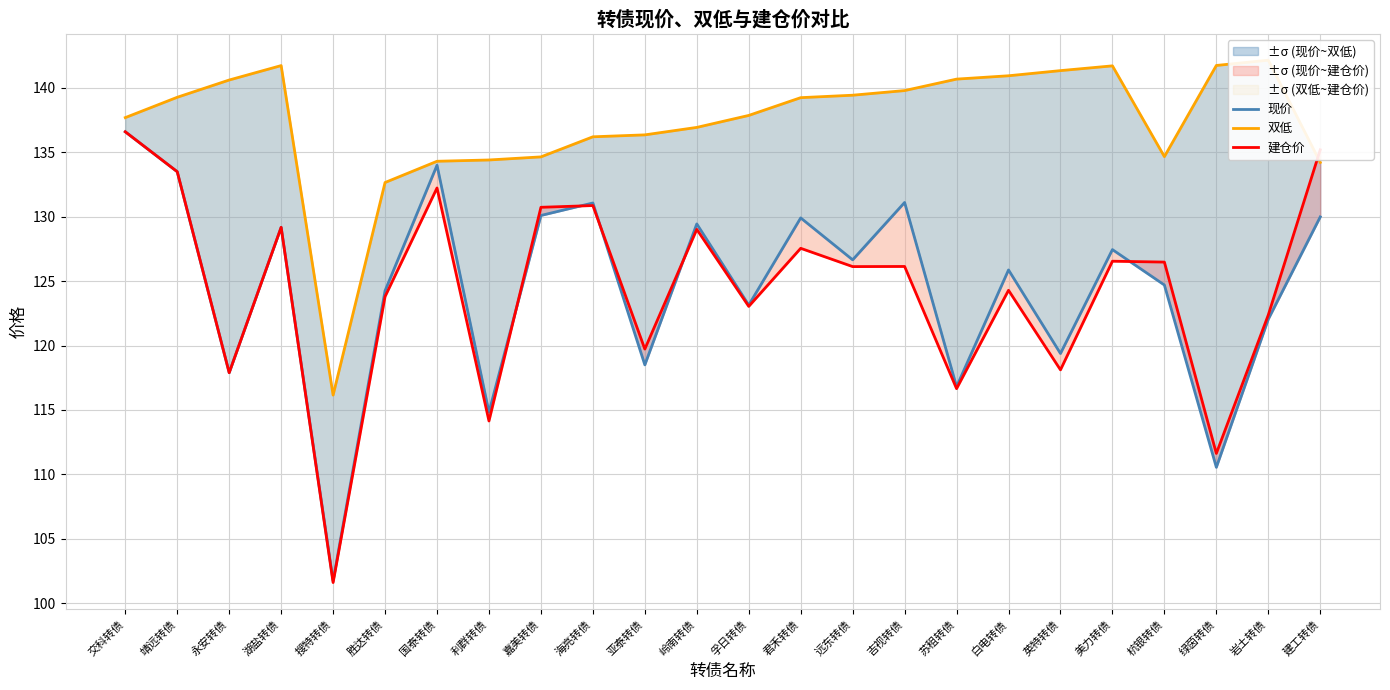

At which label does 建仓价 reach its peak?

交科转债